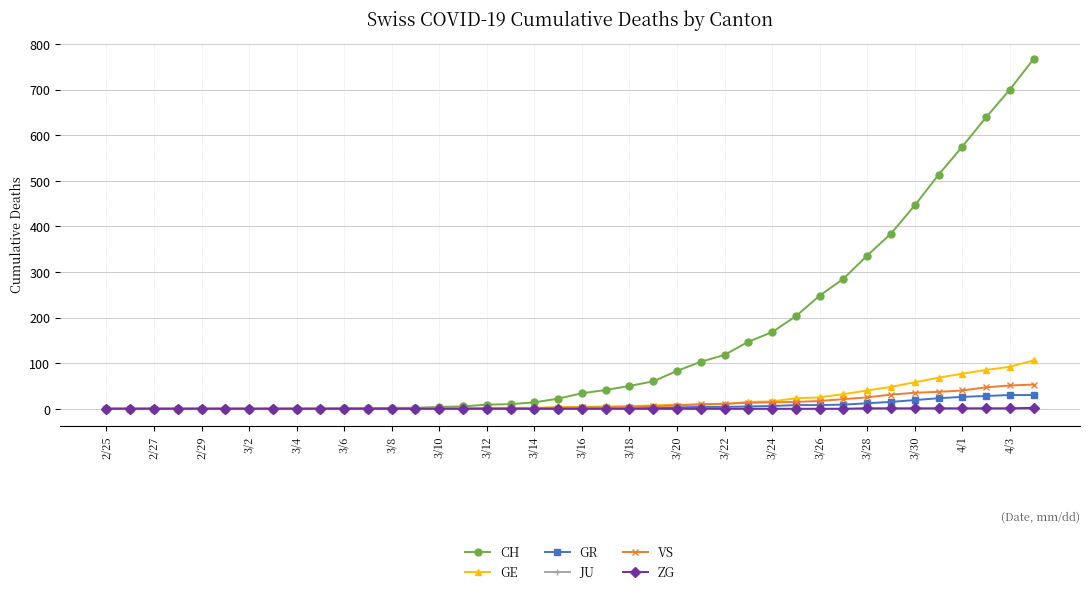

Which series has the largest total across all categories?

CH